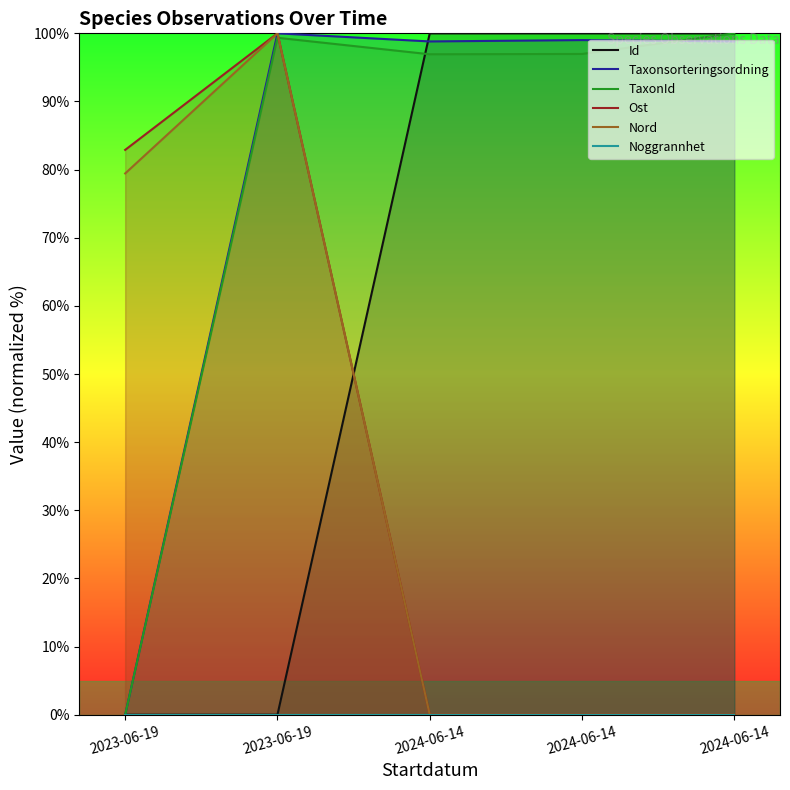

What are all the series names shown in the legend?

Id, Taxonsorteringsordning, TaxonId, Ost, Nord, Noggrannhet